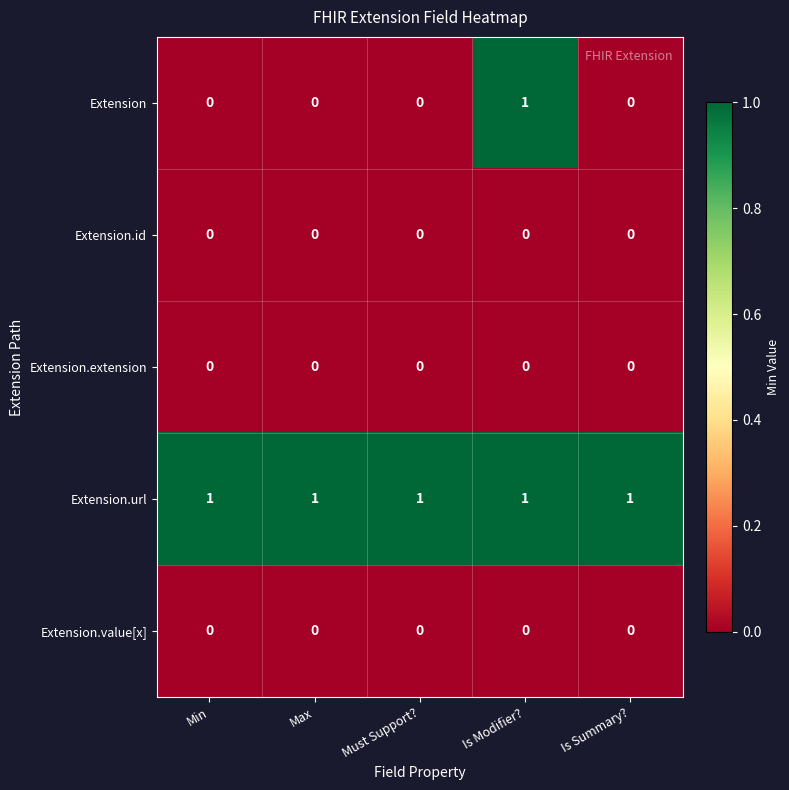

Which series has the largest range (max minus min)?

Extension